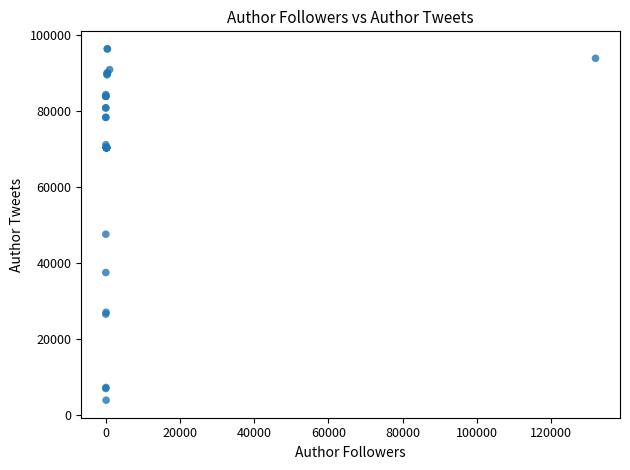

What Y value in the scatter plot is closest to 50067?

47524